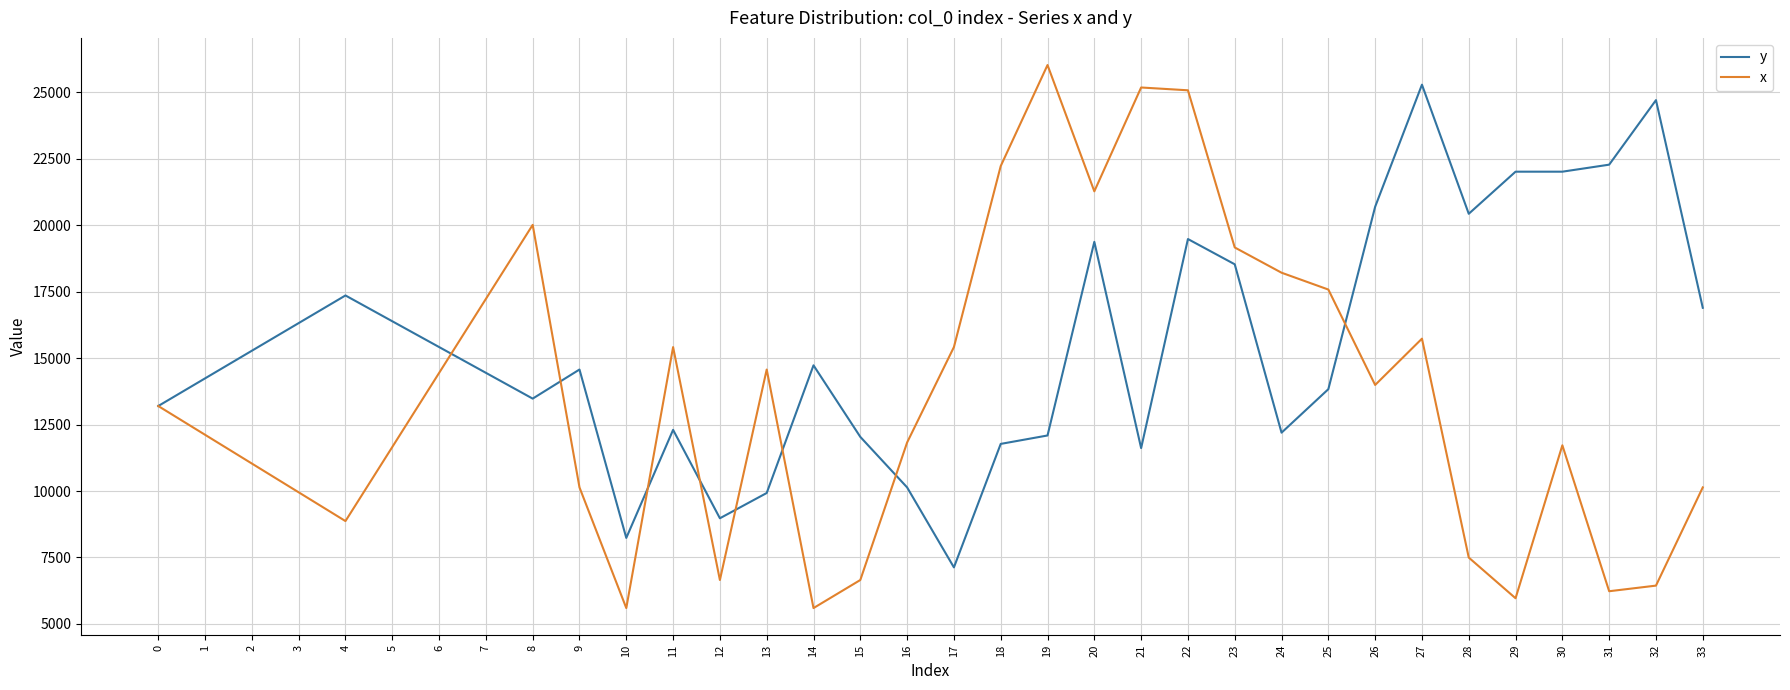

What is the minimum value shown in the chart?

5596.8